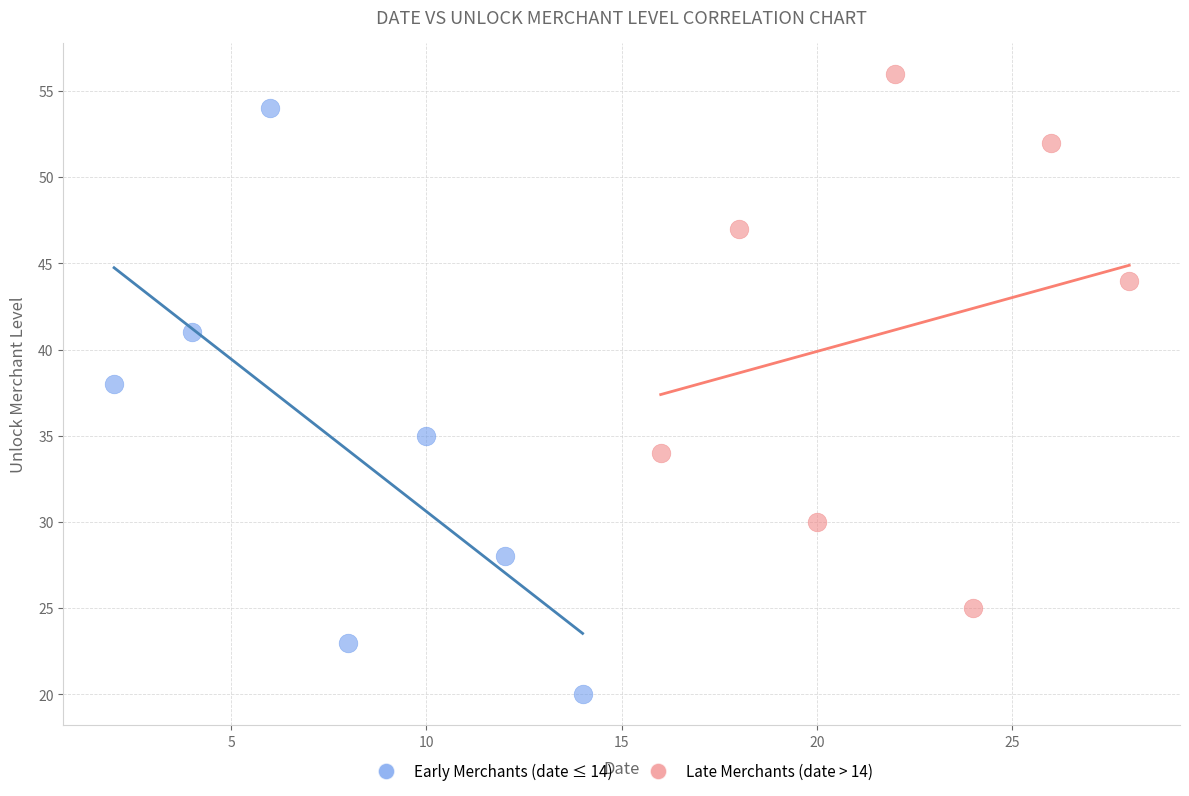

Which series has the widest spread of Y values?

Early Merchants (date ≤ 14)